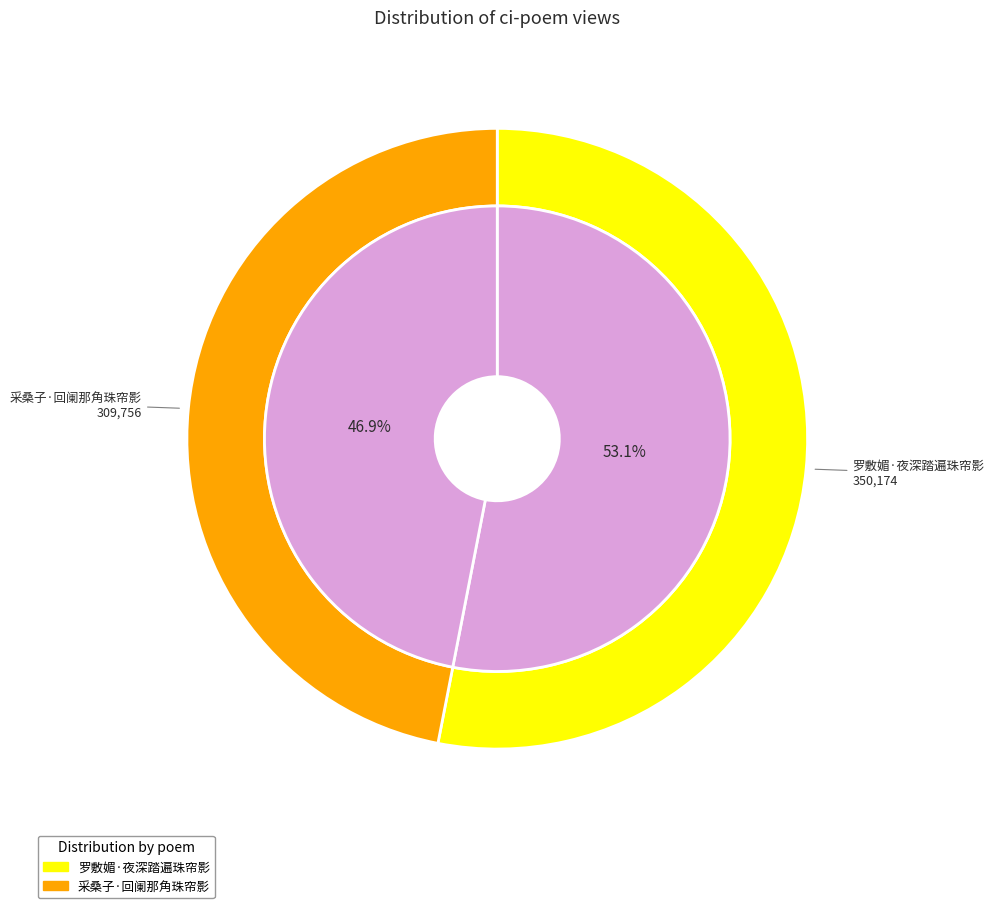

Which slice is the largest?

罗敷媚·夜深踏遍珠帘影